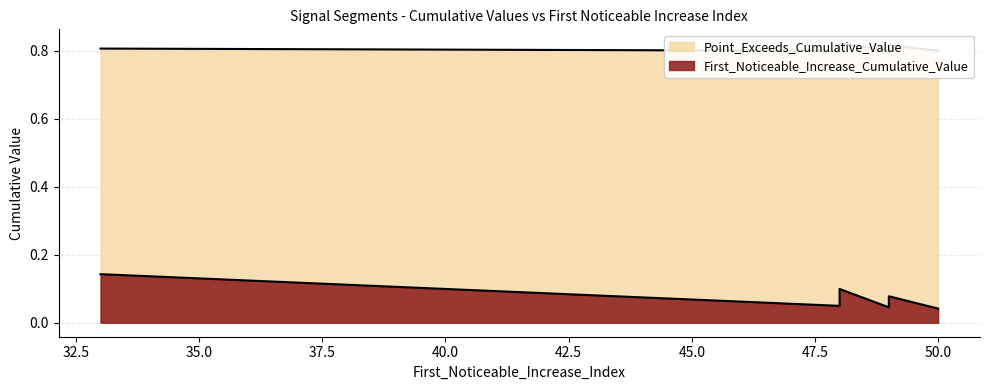

Which series has the widest spread of values?

First_Noticeable_Increase_Cumulative_Value